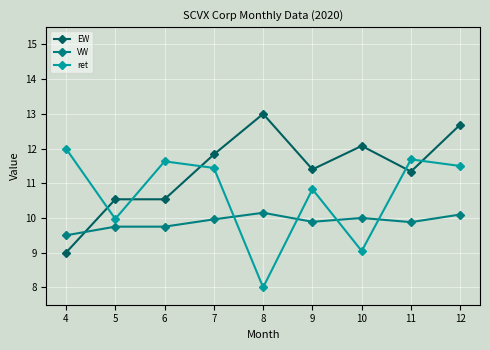

The value of EW at 10 is 6.0. True or false?

False